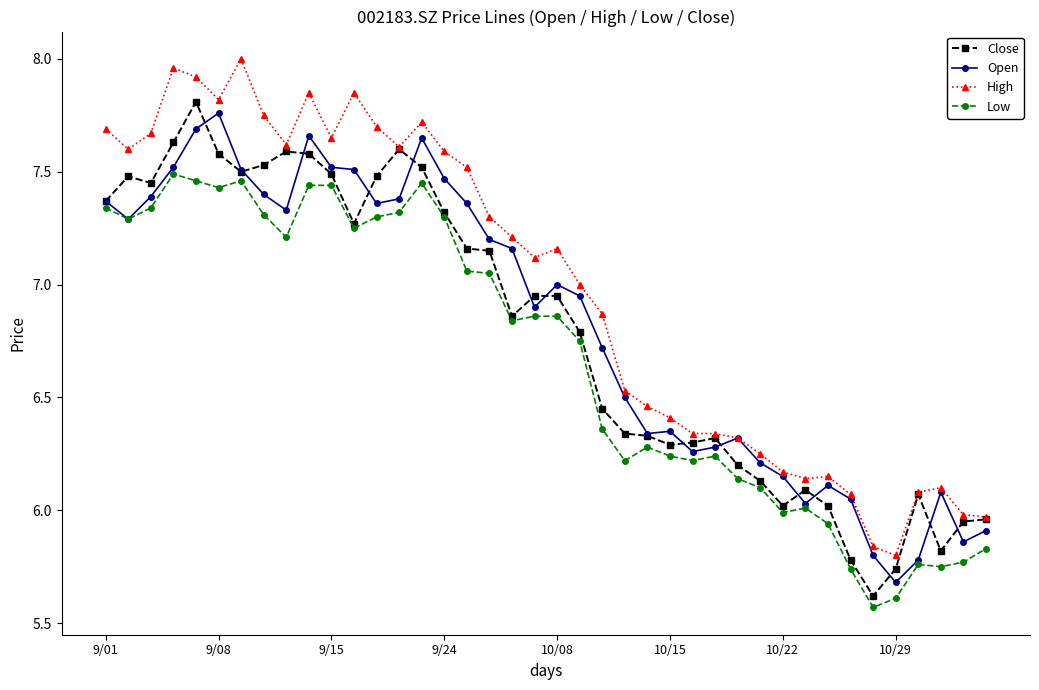

Which series has the largest total across all categories?

High